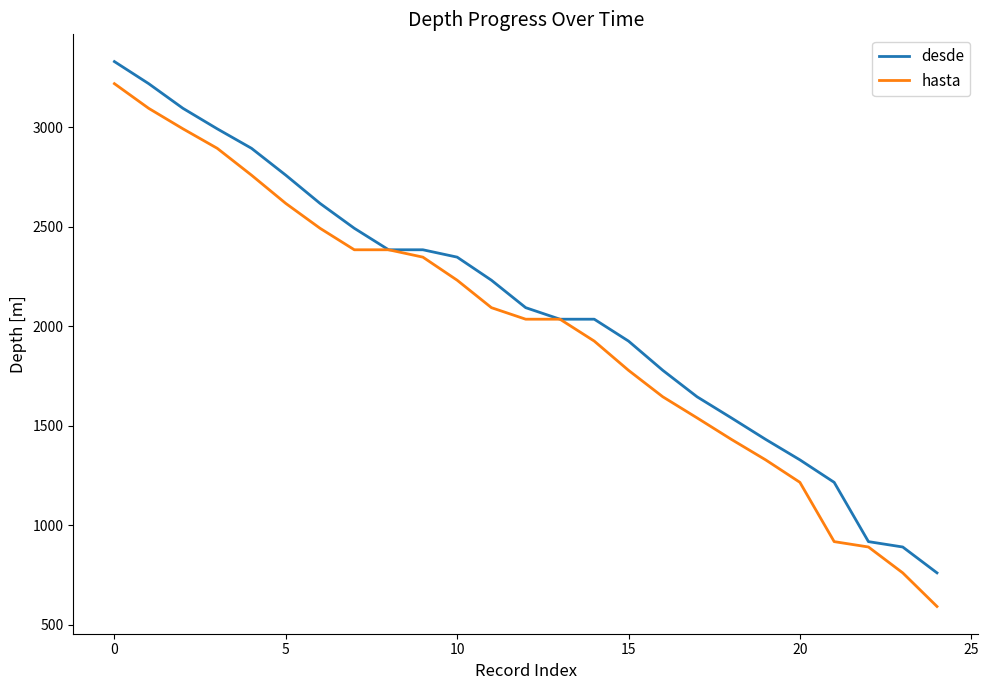

Which series has the widest spread of values?

hasta